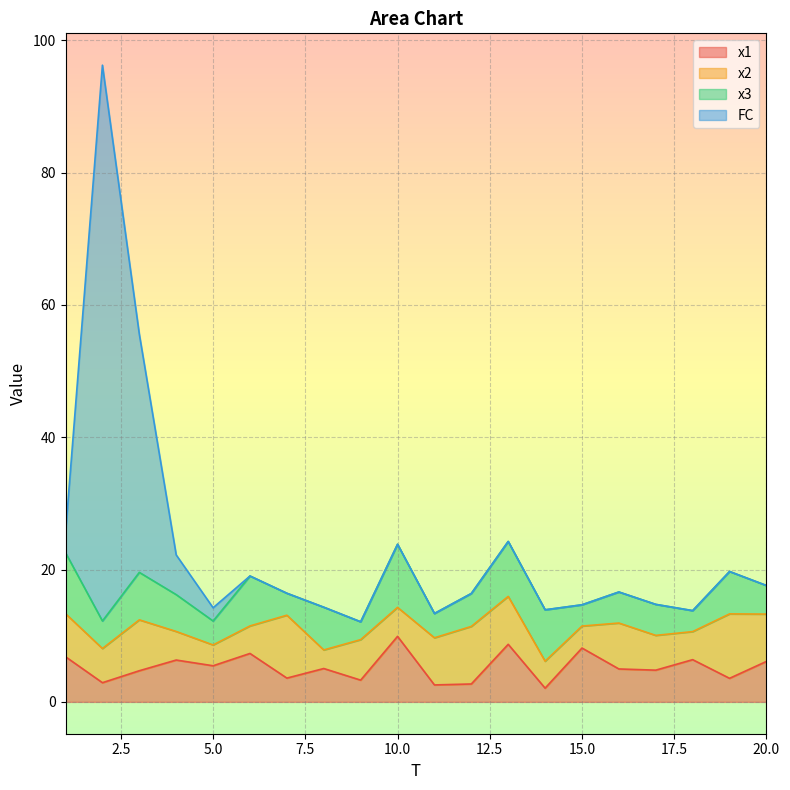

Which series changed the most between 19 and 20?

x1